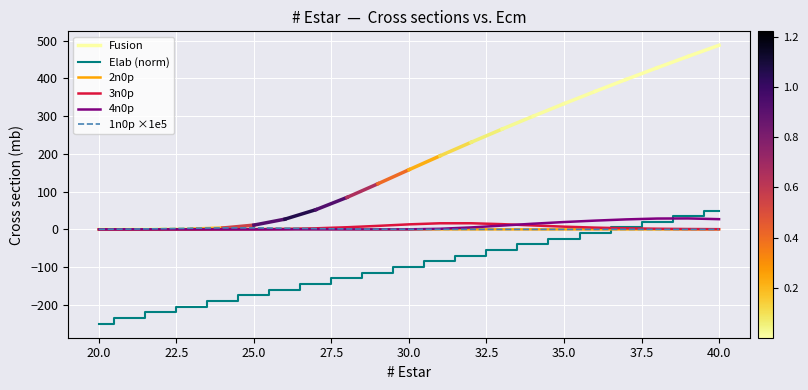

True or false: 1n0p and 2n0p cross at least once.

True